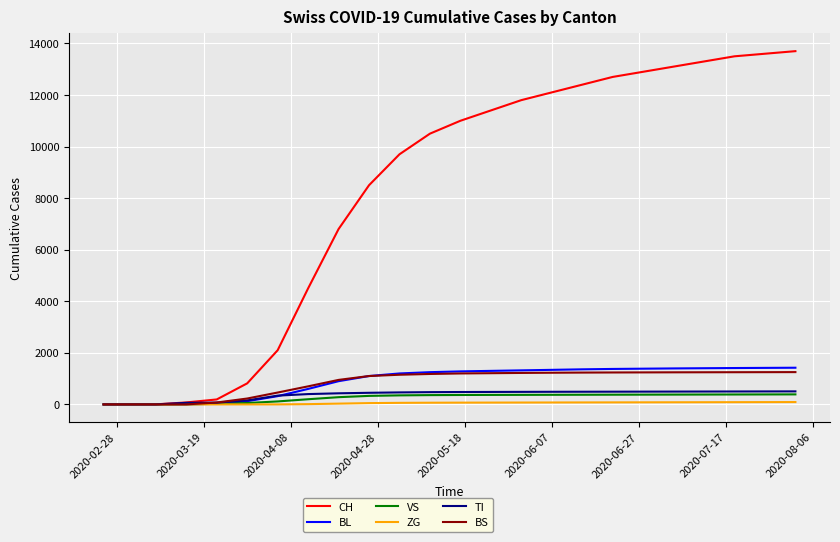

Which series has the widest spread of values?

CH